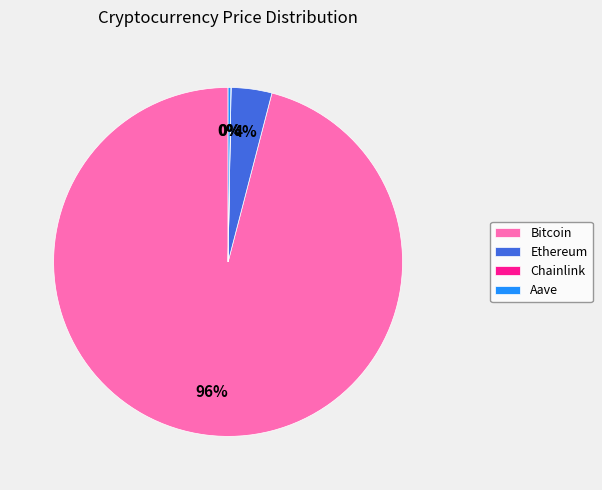

The Ethereum slice represents 17% of the pie. True or false?

False